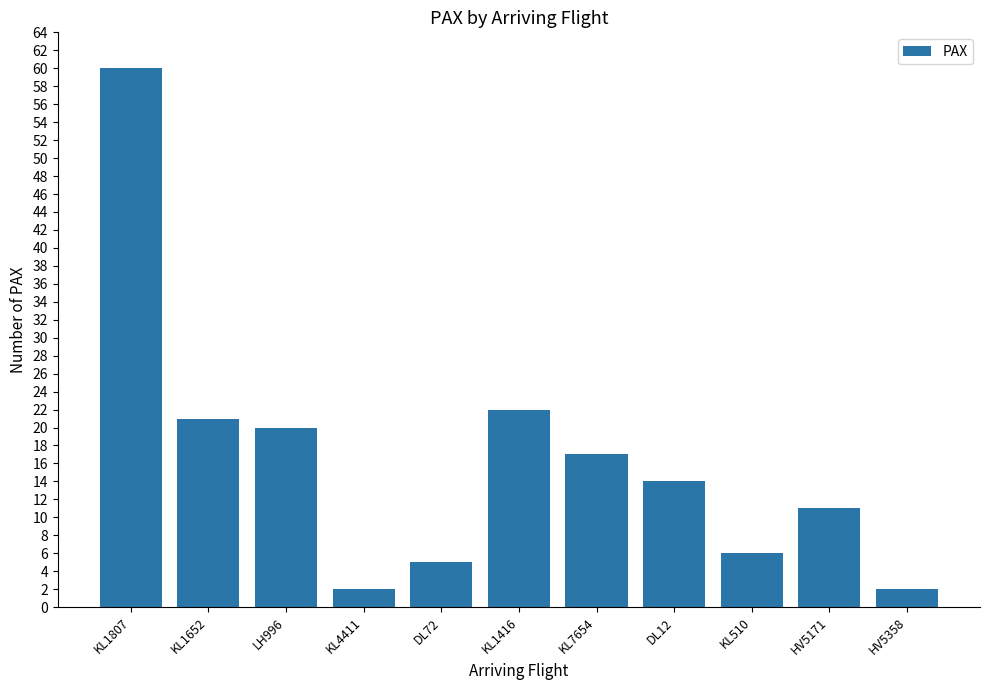

What is the label of the 10th bar from the right?

KL1652